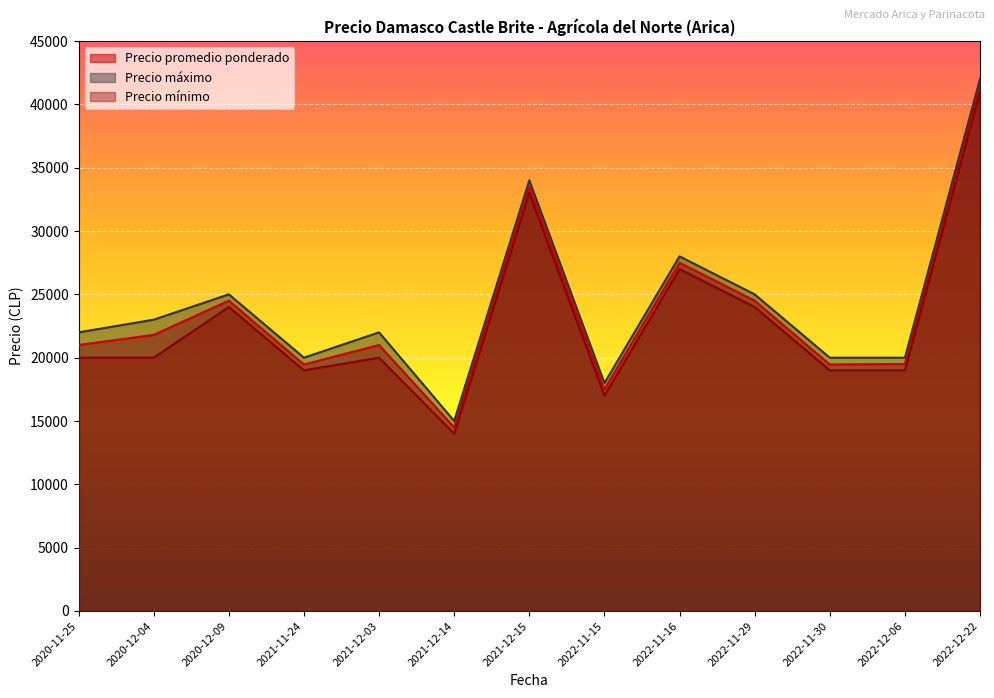

Reading left to right, list all the values displayed in this chart.

Precio promedio ponderado: 2020-11-25=21000	2020-12-04=21800	2020-12-09=24500	2021-11-24=19462	2021-12-03=21000	2021-12-14=14500	2021-12-15=33500	2022-11-15=17500	2022-11-16=27500	2022-11-29=24500	2022-11-30=19462	2022-12-06=19500	2022-12-22=41500
Precio máximo: 2020-11-25=22000	2020-12-04=23000	2020-12-09=25000	2021-11-24=20000	2021-12-03=22000	2021-12-14=15000	2021-12-15=34000	2022-11-15=18000	2022-11-16=28000	2022-11-29=25000	2022-11-30=20000	2022-12-06=20000	2022-12-22=42000
Precio mínimo: 2020-11-25=20000	2020-12-04=20000	2020-12-09=24000	2021-11-24=19000	2021-12-03=20000	2021-12-14=14000	2021-12-15=33000	2022-11-15=17000	2022-11-16=27000	2022-11-29=24000	2022-11-30=19000	2022-12-06=19000	2022-12-22=41000